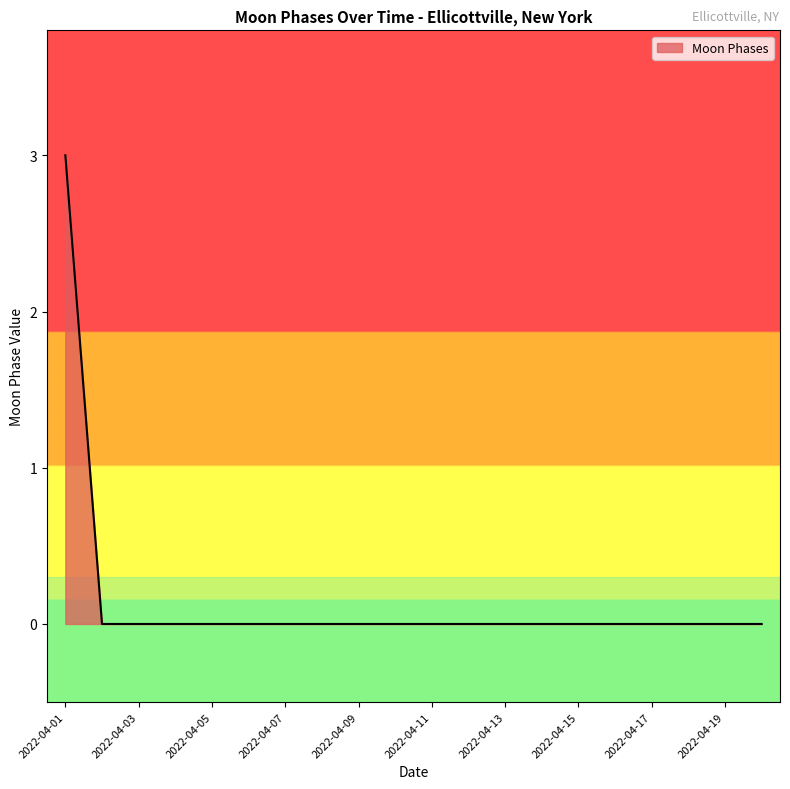

Reading left to right, transcribe all the data shown in this chart.

3	0	0	0	0	0	0	0	0	0	0	0	0	0	0	0	0	0	0	0